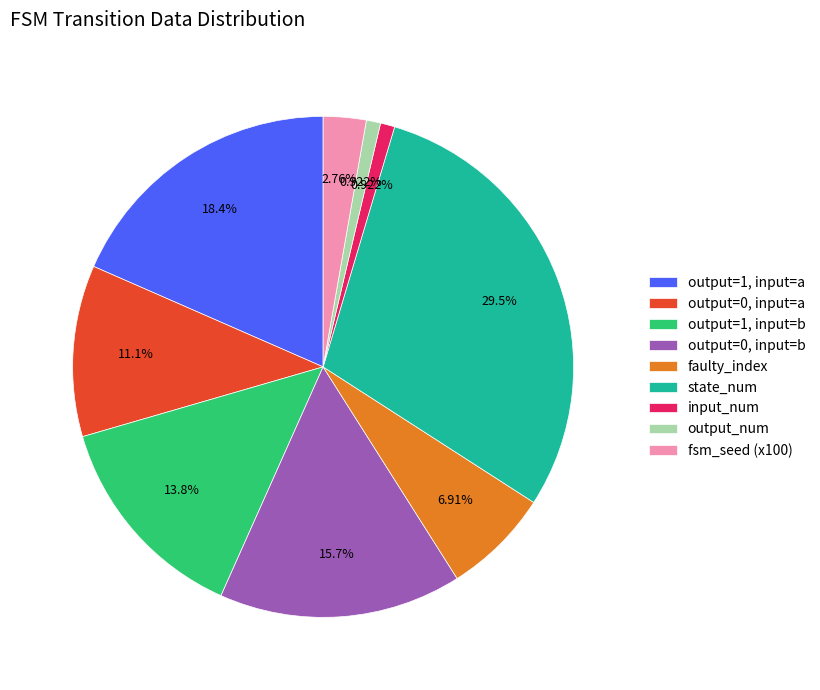

Is the sum of output_num and output=0, input=b greater than half?

No